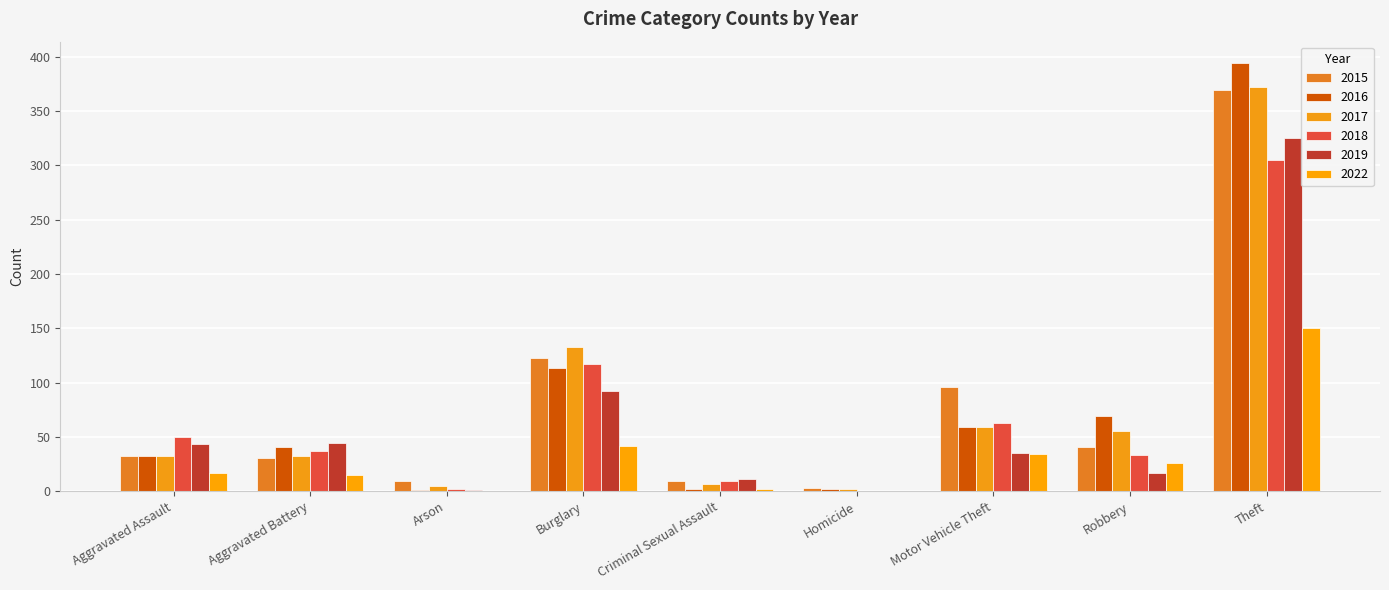

What is the sum of the 2017 values at Motor Vehicle Theft and Robbery?

114